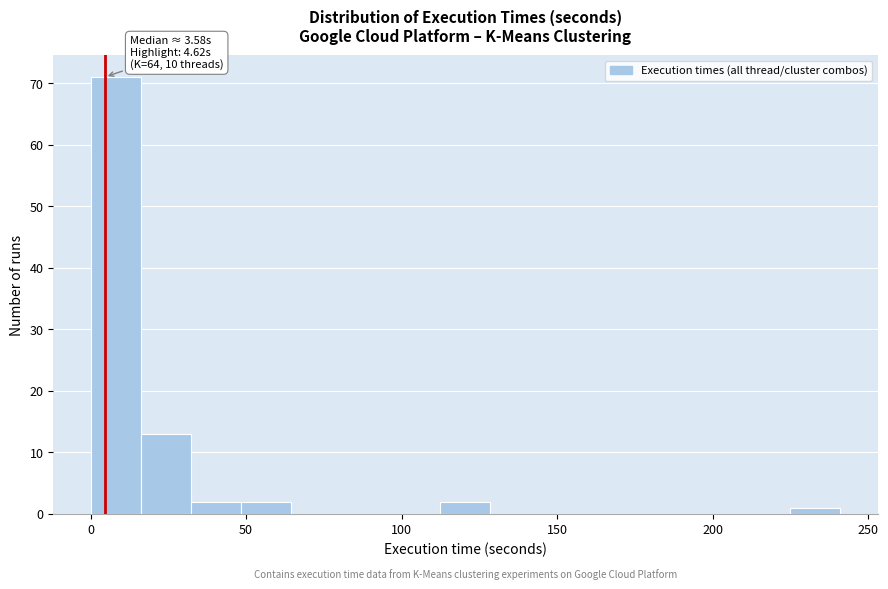

Read against the x-axis, roughly where is the centre of the tallest bar?

10